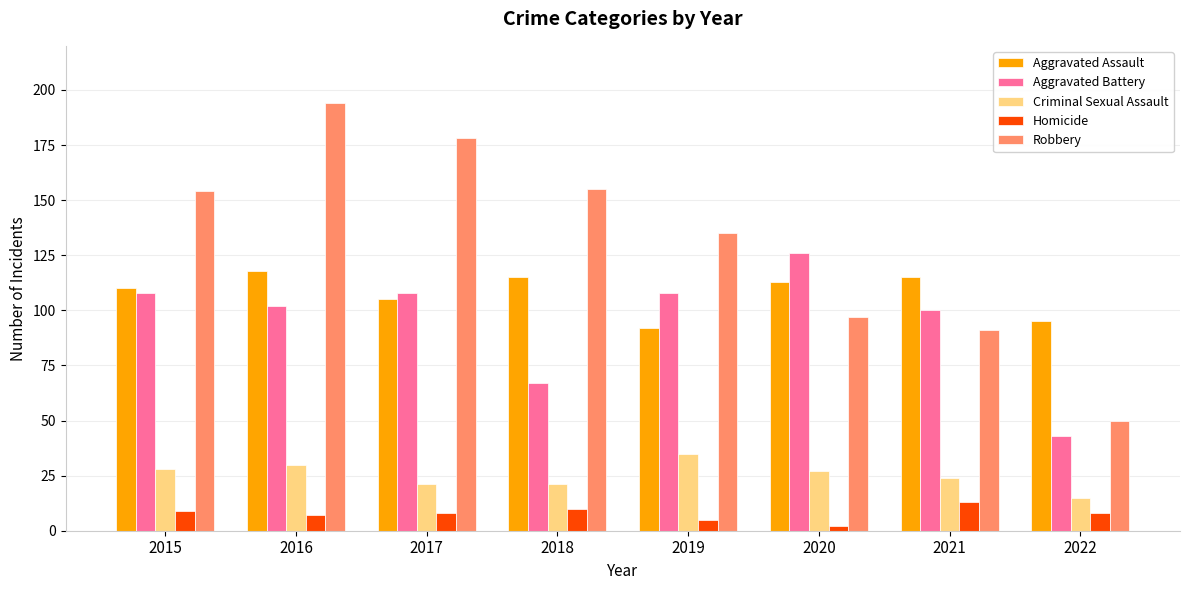

How many series are shown in this chart?

5